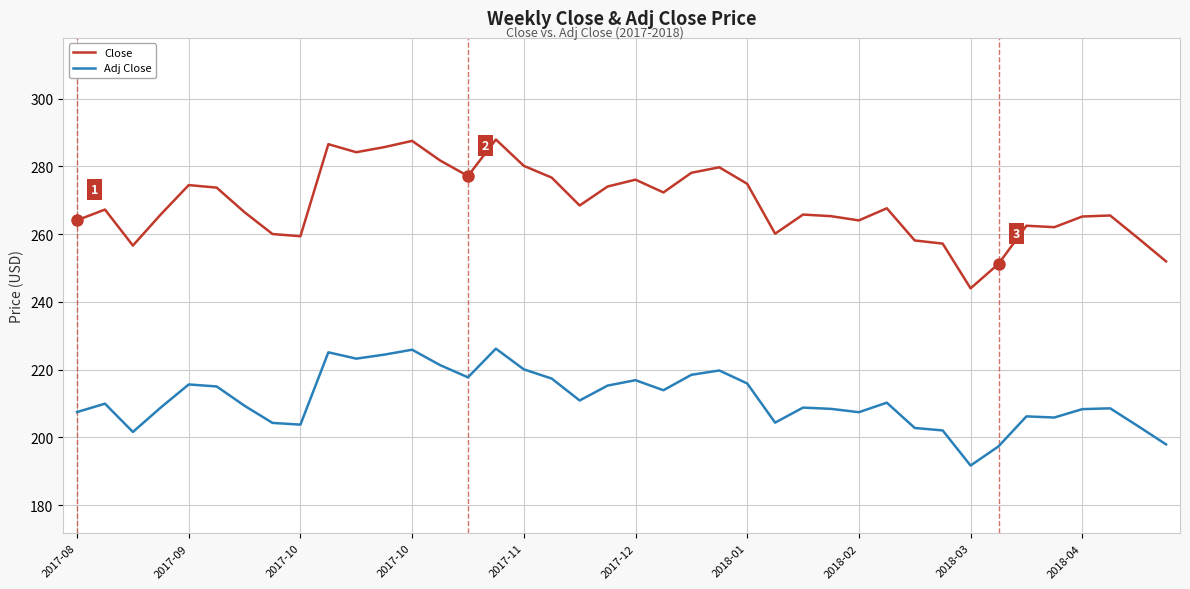

What is the difference between the maximum and minimum values in the Adj Close series?

34.5